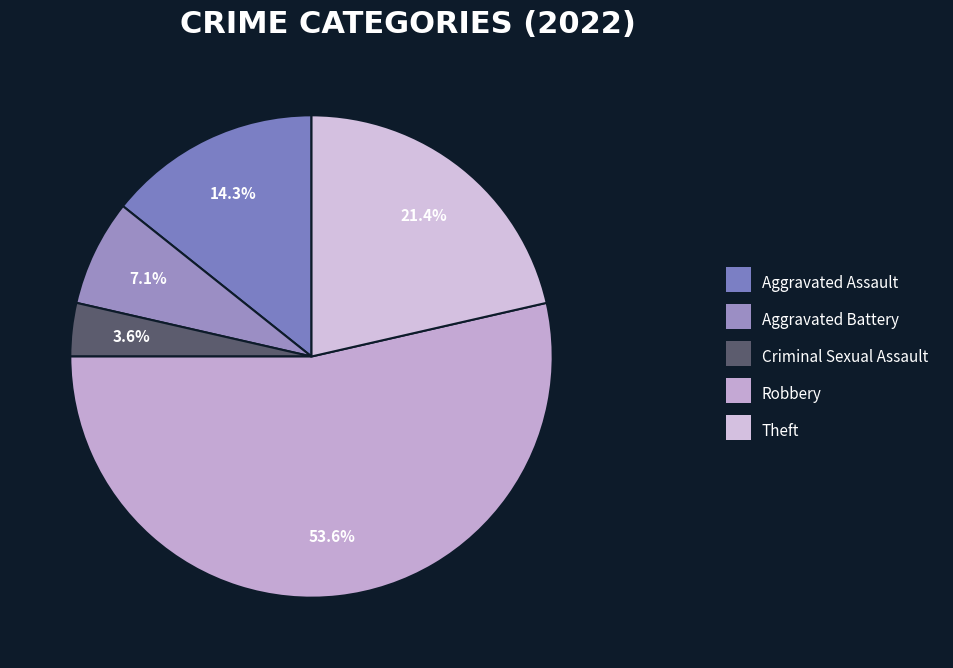

To the nearest percent, what is the average slice percentage?

20%